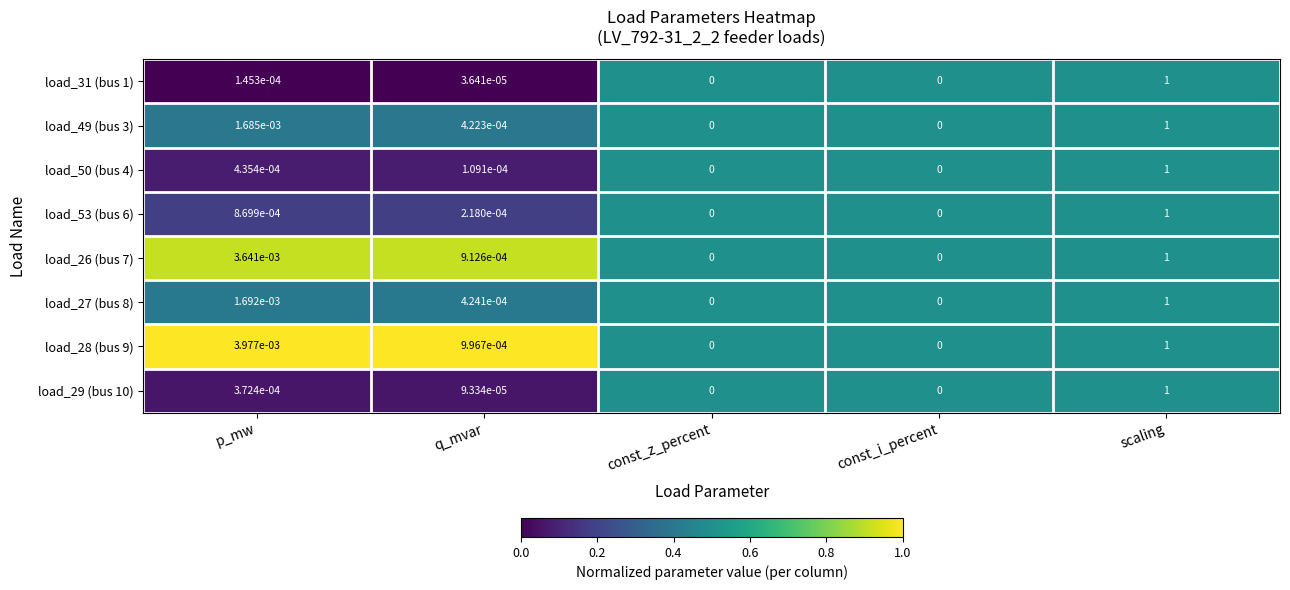

Which category has the highest value in the load_26 (bus 7) series?

scaling